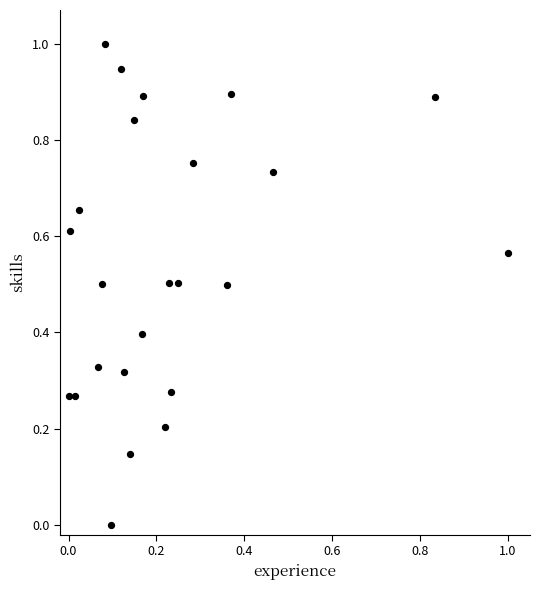

What is the range of X values (max minus min)?

1.0